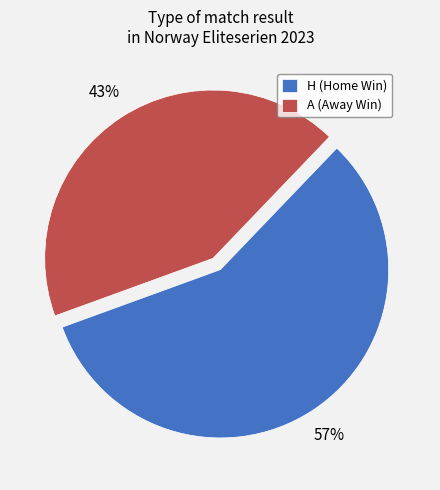

The H slice represents 57% of the pie. True or false?

True